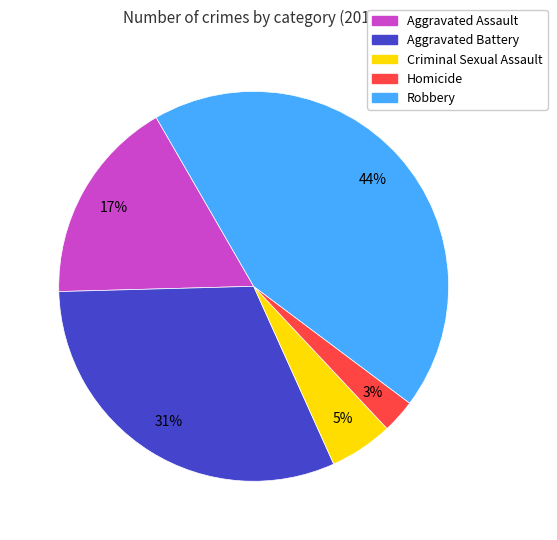

Is it true that Criminal Sexual Assault is 5% of the pie?

True